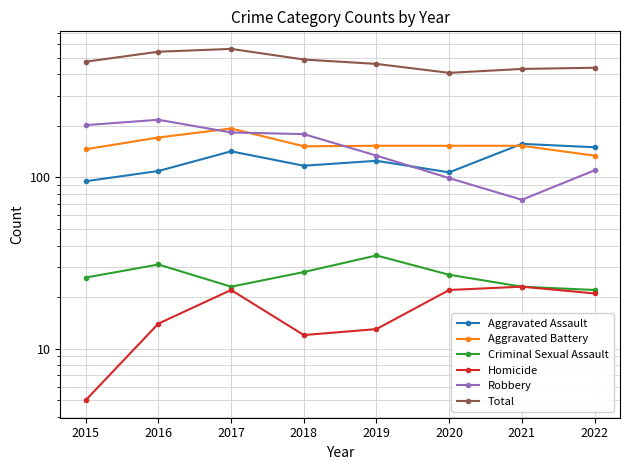

What is the difference between the Aggravated Assault values at 2021 and 2015?

62